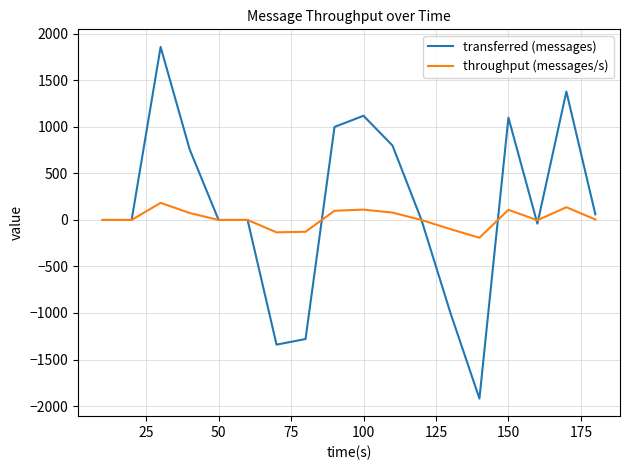

Which series has the largest range (max minus min)?

transferred (messages)